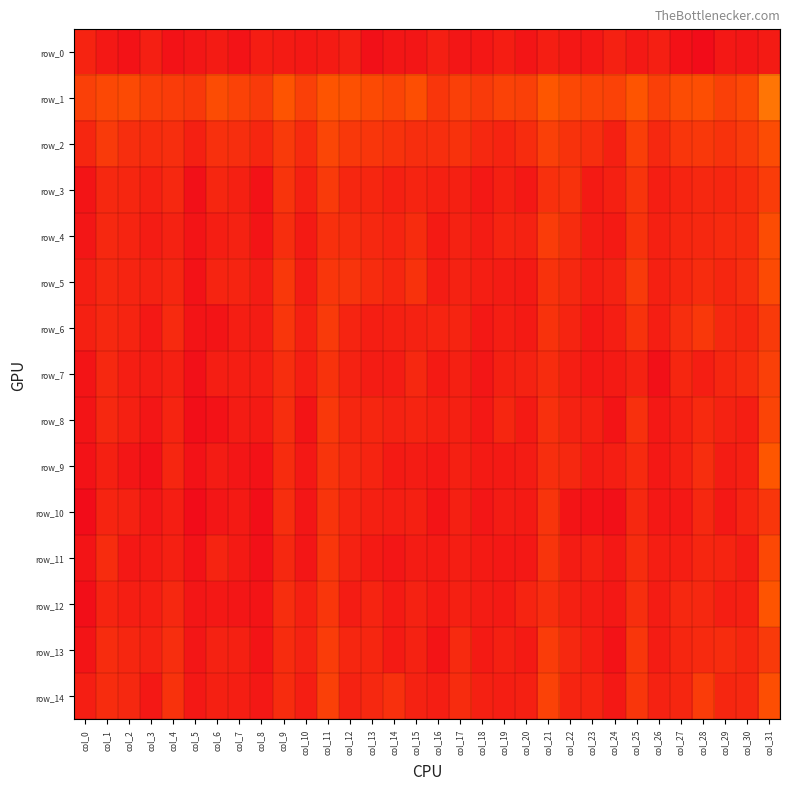

Reading left to right, transcribe all the data shown in this chart.

row_0: col_0=4.4	col_1=4.5	col_2=4.5	col_3=4.4	col_4=4.5	col_5=4.5	col_6=4.5	col_7=4.5	col_8=4.4	col_9=4.5	col_10=4.5	col_11=4.5	col_12=4.4	col_13=4.5	col_14=4.5	col_15=4.5	col_16=4.4	col_17=4.5	col_18=4.5	col_19=4.4	col_20=4.5	col_21=4.4	col_22=4.5	col_23=4.5	col_24=4.4	col_25=4.5	col_26=4.4	col_27=4.5	col_28=4.5	col_29=4.5	col_30=4.5	col_31=4.5
row_1: col_0=2.9	col_1=2.9	col_2=2.9	col_3=2.9	col_4=2.8	col_5=2.8	col_6=2.9	col_7=2.9	col_8=2.8	col_9=2.9	col_10=2.9	col_11=2.9	col_12=2.9	col_13=2.9	col_14=2.9	col_15=2.9	col_16=2.8	col_17=2.9	col_18=2.8	col_19=2.9	col_20=2.9	col_21=2.9	col_22=2.9	col_23=2.9	col_24=2.9	col_25=2.9	col_26=2.9	col_27=2.9	col_28=2.9	col_29=2.9	col_30=2.9	col_31=3.0
row_2: col_0=2.8	col_1=2.8	col_2=2.8	col_3=2.8	col_4=2.8	col_5=2.7	col_6=2.8	col_7=2.8	col_8=2.8	col_9=2.8	col_10=2.8	col_11=2.9	col_12=2.8	col_13=2.8	col_14=2.8	col_15=2.8	col_16=2.8	col_17=2.8	col_18=2.8	col_19=2.8	col_20=2.8	col_21=2.9	col_22=2.8	col_23=2.8	col_24=2.7	col_25=2.8	col_26=2.8	col_27=2.8	col_28=2.8	col_29=2.8	col_30=2.8	col_31=2.9
row_3: col_0=2.7	col_1=2.8	col_2=2.8	col_3=2.7	col_4=2.8	col_5=2.7	col_6=2.8	col_7=2.7	col_8=2.7	col_9=2.8	col_10=2.7	col_11=2.8	col_12=2.8	col_13=2.8	col_14=2.7	col_15=2.8	col_16=2.7	col_17=2.7	col_18=2.7	col_19=2.7	col_20=2.7	col_21=2.8	col_22=2.8	col_23=2.7	col_24=2.7	col_25=2.8	col_26=2.7	col_27=2.8	col_28=2.8	col_29=2.8	col_30=2.8	col_31=2.8
row_4: col_0=2.7	col_1=2.8	col_2=2.8	col_3=2.7	col_4=2.7	col_5=2.7	col_6=2.7	col_7=2.7	col_8=2.7	col_9=2.8	col_10=2.7	col_11=2.8	col_12=2.8	col_13=2.8	col_14=2.8	col_15=2.8	col_16=2.7	col_17=2.8	col_18=2.7	col_19=2.8	col_20=2.7	col_21=2.8	col_22=2.8	col_23=2.7	col_24=2.7	col_25=2.8	col_26=2.7	col_27=2.8	col_28=2.8	col_29=2.8	col_30=2.8	col_31=2.9
row_5: col_0=2.7	col_1=2.8	col_2=2.8	col_3=2.8	col_4=2.8	col_5=2.7	col_6=2.8	col_7=2.8	col_8=2.7	col_9=2.8	col_10=2.7	col_11=2.8	col_12=2.8	col_13=2.8	col_14=2.8	col_15=2.8	col_16=2.7	col_17=2.8	col_18=2.7	col_19=2.7	col_20=2.7	col_21=2.8	col_22=2.8	col_23=2.7	col_24=2.7	col_25=2.8	col_26=2.7	col_27=2.8	col_28=2.8	col_29=2.8	col_30=2.8	col_31=2.9
row_6: col_0=2.7	col_1=2.8	col_2=2.8	col_3=2.7	col_4=2.8	col_5=2.7	col_6=2.7	col_7=2.7	col_8=2.7	col_9=2.8	col_10=2.7	col_11=2.8	col_12=2.8	col_13=2.7	col_14=2.7	col_15=2.7	col_16=2.8	col_17=2.8	col_18=2.7	col_19=2.7	col_20=2.7	col_21=2.8	col_22=2.8	col_23=2.7	col_24=2.7	col_25=2.8	col_26=2.7	col_27=2.8	col_28=2.8	col_29=2.8	col_30=2.8	col_31=2.8
row_7: col_0=2.7	col_1=2.8	col_2=2.7	col_3=2.7	col_4=2.7	col_5=2.7	col_6=2.7	col_7=2.7	col_8=2.7	col_9=2.8	col_10=2.7	col_11=2.8	col_12=2.8	col_13=2.7	col_14=2.7	col_15=2.8	col_16=2.7	col_17=2.7	col_18=2.7	col_19=2.7	col_20=2.7	col_21=2.8	col_22=2.7	col_23=2.7	col_24=2.7	col_25=2.8	col_26=2.7	col_27=2.8	col_28=2.7	col_29=2.8	col_30=2.8	col_31=2.9
row_8: col_0=2.7	col_1=2.8	col_2=2.7	col_3=2.7	col_4=2.8	col_5=2.7	col_6=2.7	col_7=2.7	col_8=2.7	col_9=2.8	col_10=2.7	col_11=2.8	col_12=2.8	col_13=2.8	col_14=2.7	col_15=2.8	col_16=2.7	col_17=2.7	col_18=2.7	col_19=2.8	col_20=2.7	col_21=2.8	col_22=2.7	col_23=2.7	col_24=2.7	col_25=2.8	col_26=2.7	col_27=2.7	col_28=2.8	col_29=2.8	col_30=2.7	col_31=2.9
row_9: col_0=2.7	col_1=2.7	col_2=2.7	col_3=2.7	col_4=2.8	col_5=2.7	col_6=2.7	col_7=2.7	col_8=2.7	col_9=2.8	col_10=2.7	col_11=2.8	col_12=2.8	col_13=2.8	col_14=2.7	col_15=2.7	col_16=2.7	col_17=2.7	col_18=2.7	col_19=2.7	col_20=2.7	col_21=2.8	col_22=2.8	col_23=2.7	col_24=2.7	col_25=2.8	col_26=2.7	col_27=2.7	col_28=2.8	col_29=2.7	col_30=2.7	col_31=2.9
row_10: col_0=2.7	col_1=2.8	col_2=2.7	col_3=2.7	col_4=2.7	col_5=2.7	col_6=2.7	col_7=2.7	col_8=2.7	col_9=2.8	col_10=2.7	col_11=2.8	col_12=2.8	col_13=2.7	col_14=2.7	col_15=2.7	col_16=2.7	col_17=2.7	col_18=2.7	col_19=2.7	col_20=2.7	col_21=2.8	col_22=2.7	col_23=2.7	col_24=2.7	col_25=2.8	col_26=2.7	col_27=2.7	col_28=2.8	col_29=2.7	col_30=2.8	col_31=2.8
row_11: col_0=2.7	col_1=2.8	col_2=2.7	col_3=2.7	col_4=2.7	col_5=2.7	col_6=2.8	col_7=2.7	col_8=2.7	col_9=2.8	col_10=2.7	col_11=2.8	col_12=2.8	col_13=2.7	col_14=2.7	col_15=2.7	col_16=2.7	col_17=2.7	col_18=2.7	col_19=2.7	col_20=2.7	col_21=2.8	col_22=2.7	col_23=2.7	col_24=2.7	col_25=2.8	col_26=2.7	col_27=2.7	col_28=2.8	col_29=2.8	col_30=2.7	col_31=2.9
row_12: col_0=2.7	col_1=2.8	col_2=2.7	col_3=2.7	col_4=2.8	col_5=2.7	col_6=2.7	col_7=2.7	col_8=2.7	col_9=2.8	col_10=2.7	col_11=2.8	col_12=2.7	col_13=2.8	col_14=2.7	col_15=2.8	col_16=2.7	col_17=2.7	col_18=2.7	col_19=2.7	col_20=2.8	col_21=2.8	col_22=2.7	col_23=2.7	col_24=2.7	col_25=2.8	col_26=2.7	col_27=2.8	col_28=2.8	col_29=2.7	col_30=2.7	col_31=2.9
row_13: col_0=2.7	col_1=2.8	col_2=2.8	col_3=2.7	col_4=2.8	col_5=2.7	col_6=2.8	col_7=2.7	col_8=2.7	col_9=2.8	col_10=2.7	col_11=2.8	col_12=2.8	col_13=2.8	col_14=2.7	col_15=2.7	col_16=2.7	col_17=2.8	col_18=2.7	col_19=2.7	col_20=2.7	col_21=2.8	col_22=2.8	col_23=2.7	col_24=2.7	col_25=2.8	col_26=2.7	col_27=2.8	col_28=2.8	col_29=2.8	col_30=2.8	col_31=2.8
row_14: col_0=2.7	col_1=2.8	col_2=2.8	col_3=2.7	col_4=2.8	col_5=2.7	col_6=2.7	col_7=2.7	col_8=2.7	col_9=2.8	col_10=2.7	col_11=2.9	col_12=2.8	col_13=2.8	col_14=2.8	col_15=2.7	col_16=2.7	col_17=2.8	col_18=2.7	col_19=2.7	col_20=2.7	col_21=2.9	col_22=2.8	col_23=2.8	col_24=2.7	col_25=2.8	col_26=2.8	col_27=2.8	col_28=2.8	col_29=2.8	col_30=2.8	col_31=2.9